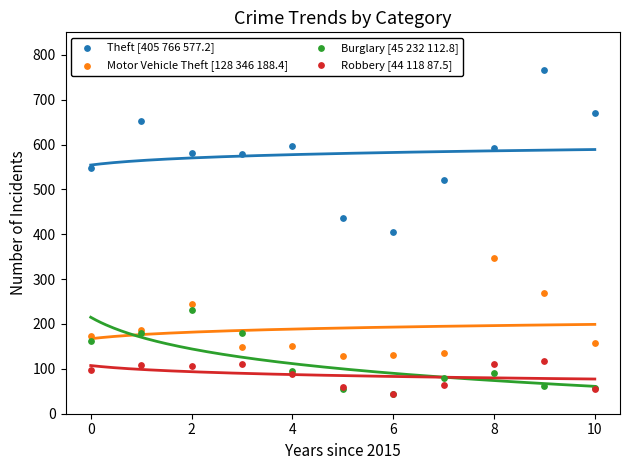

Which series has the widest spread of Y values?

Theft [405 766 577.2]